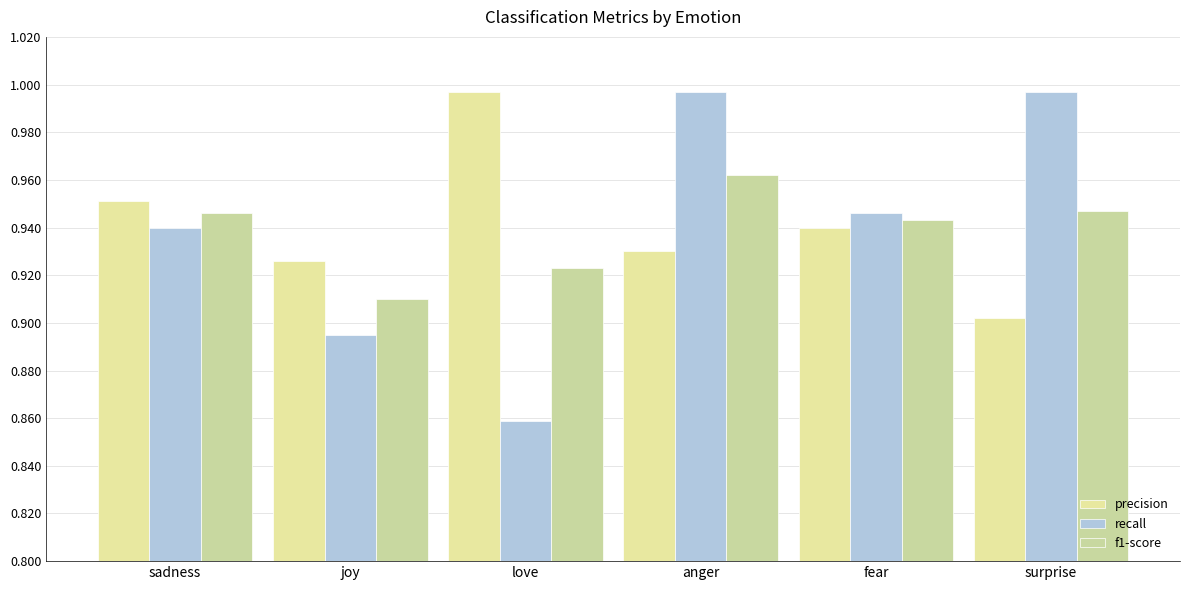

What is the smallest value displayed?

0.9